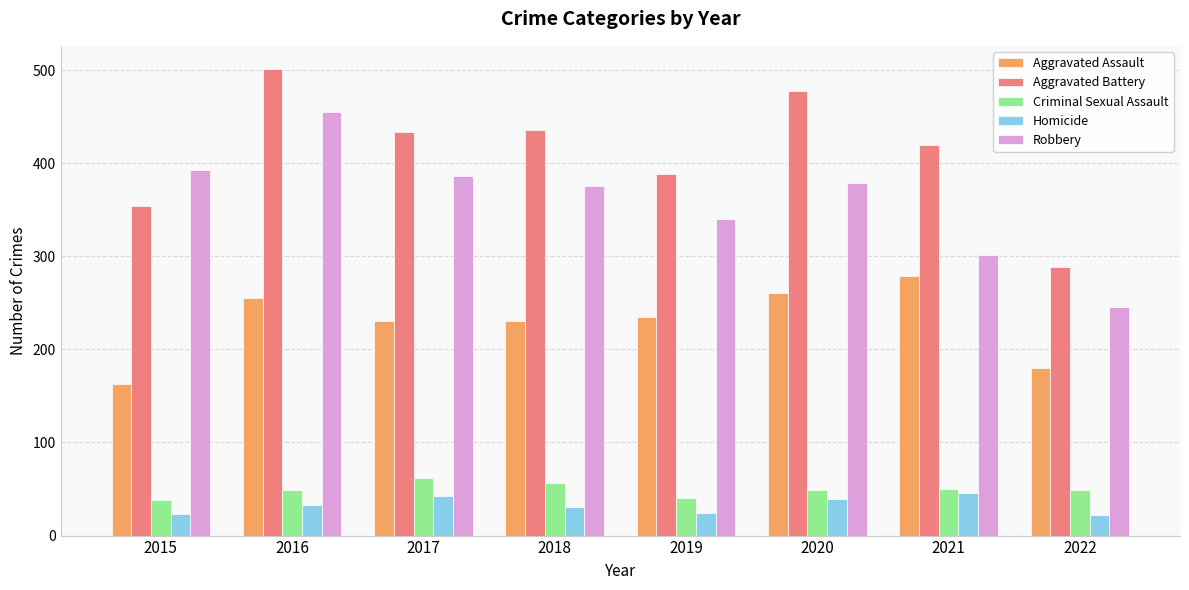

Which category has the highest value across all series?

2016